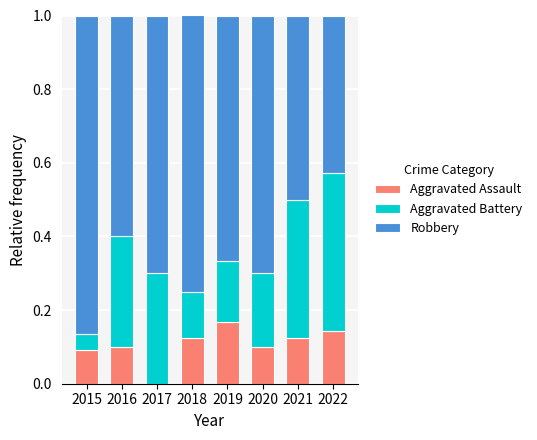

Does the chart contain stacked bars?

Yes